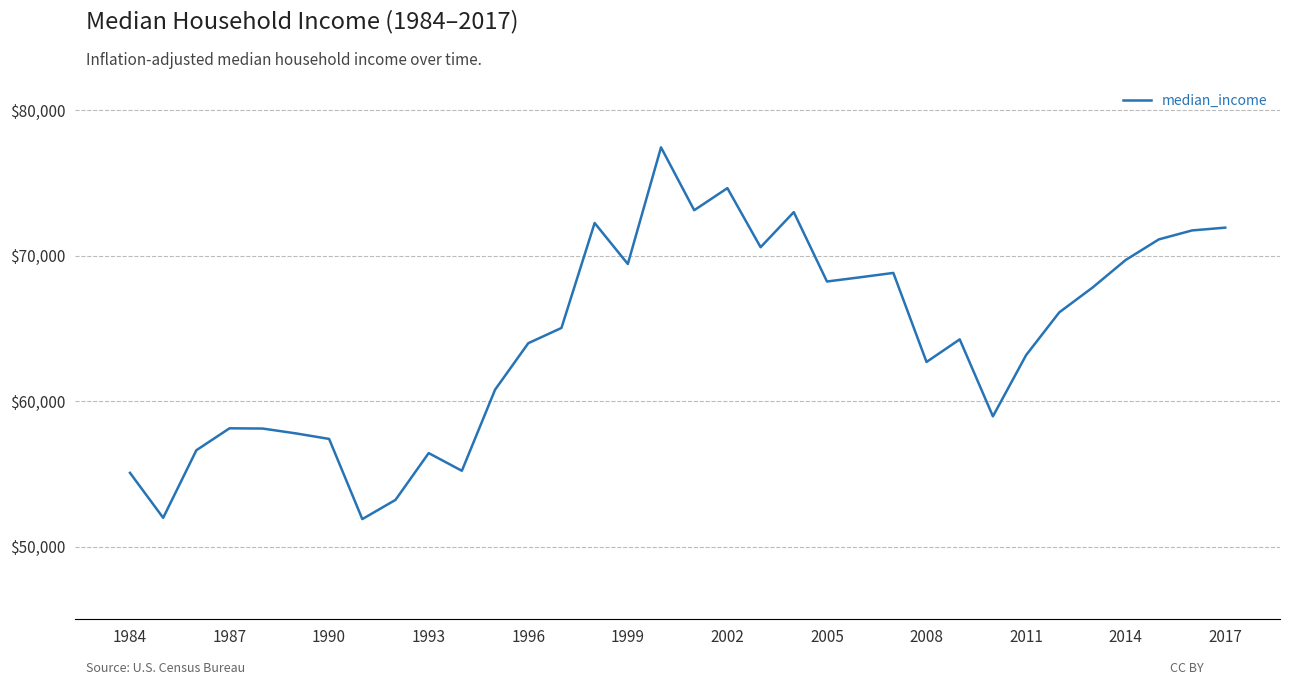

How many interior local valleys (lower than both neighbors) does the data have?

9